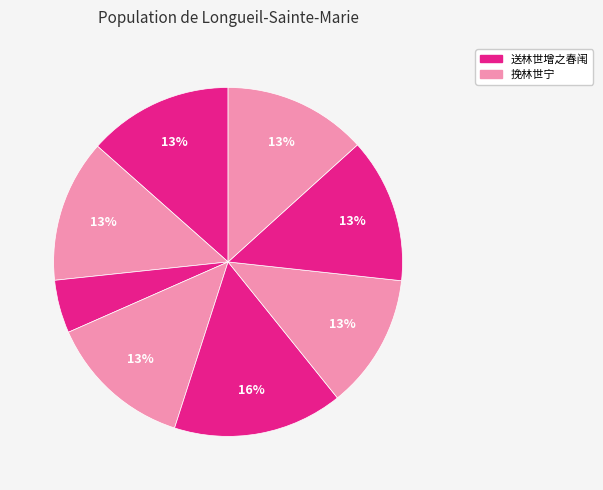

Count the number of slices in the pie.

8